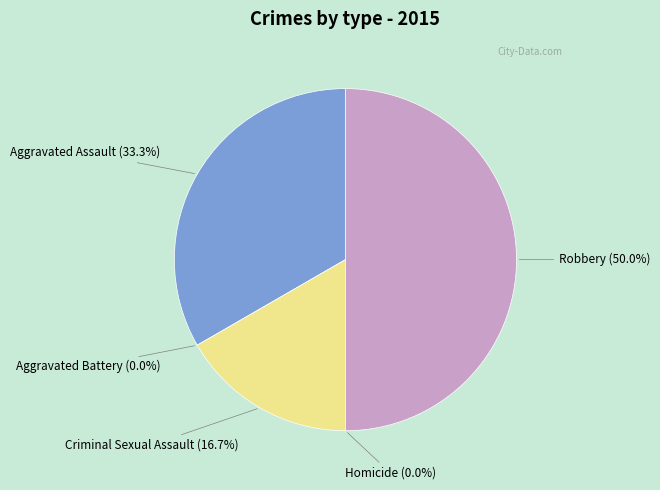

Which category has the smallest portion of the pie?

Aggravated Battery